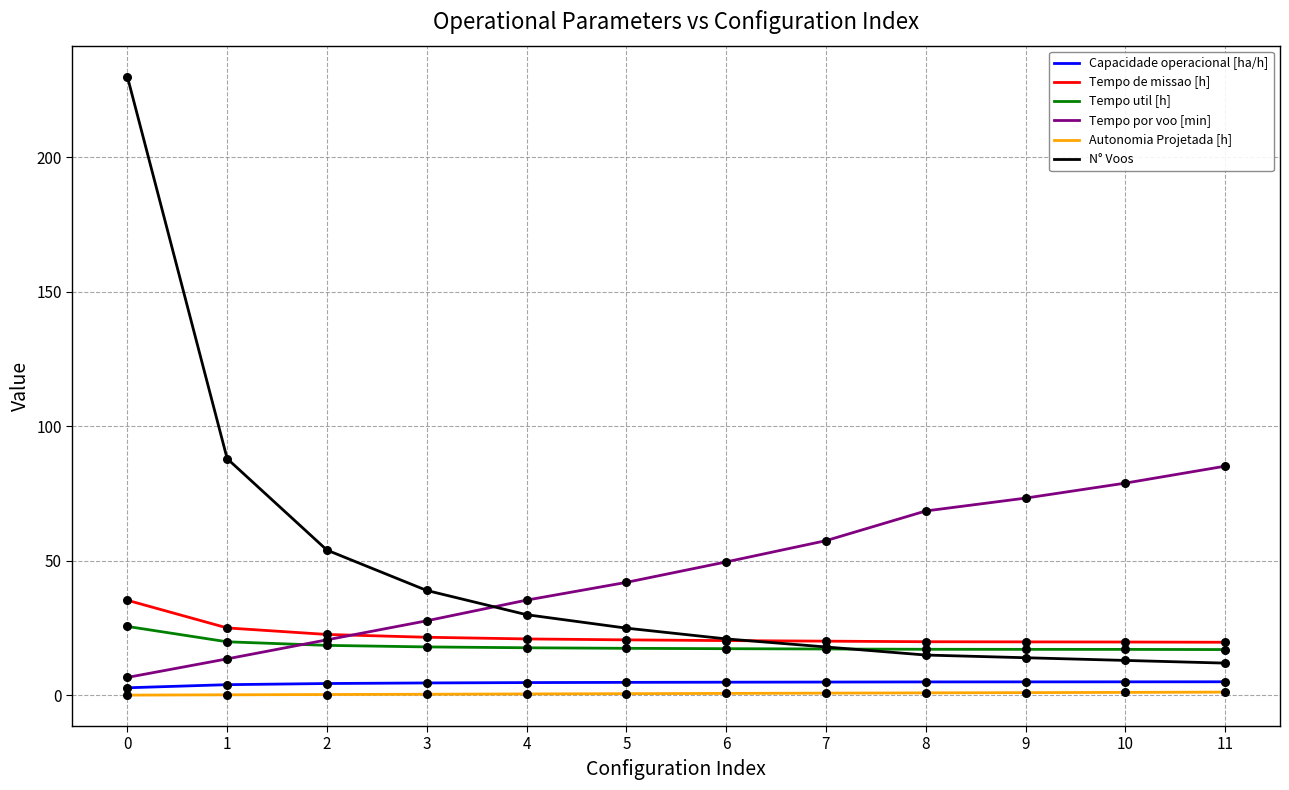

What is the total value across all series at 5?

110.6